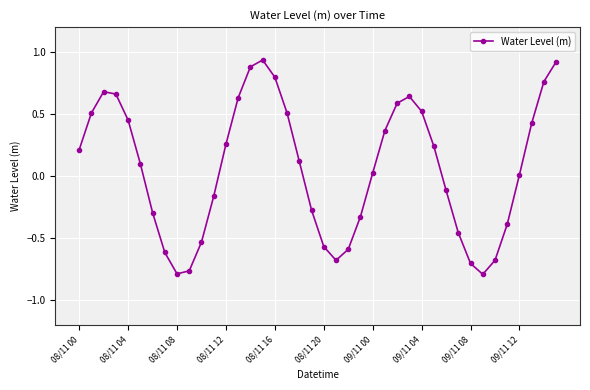

What is the value of the 33rd point from the left?

-0.7